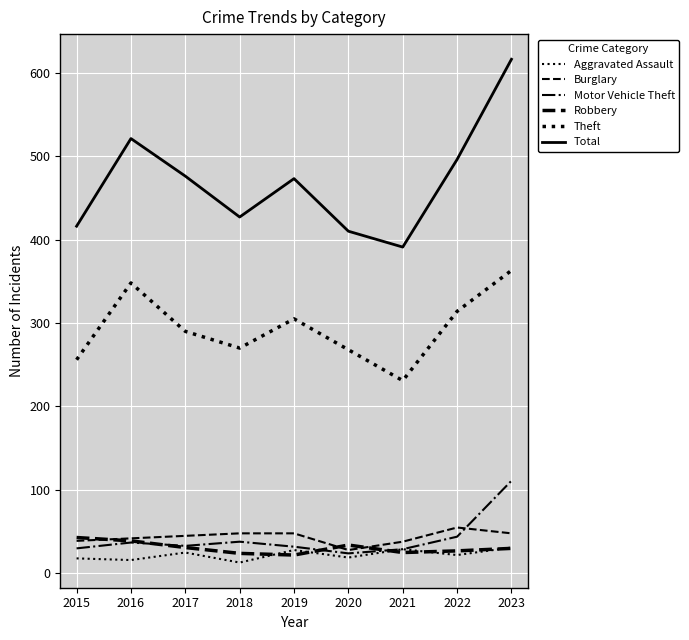

What is the value of the Theft point at the 1st from the left?

256